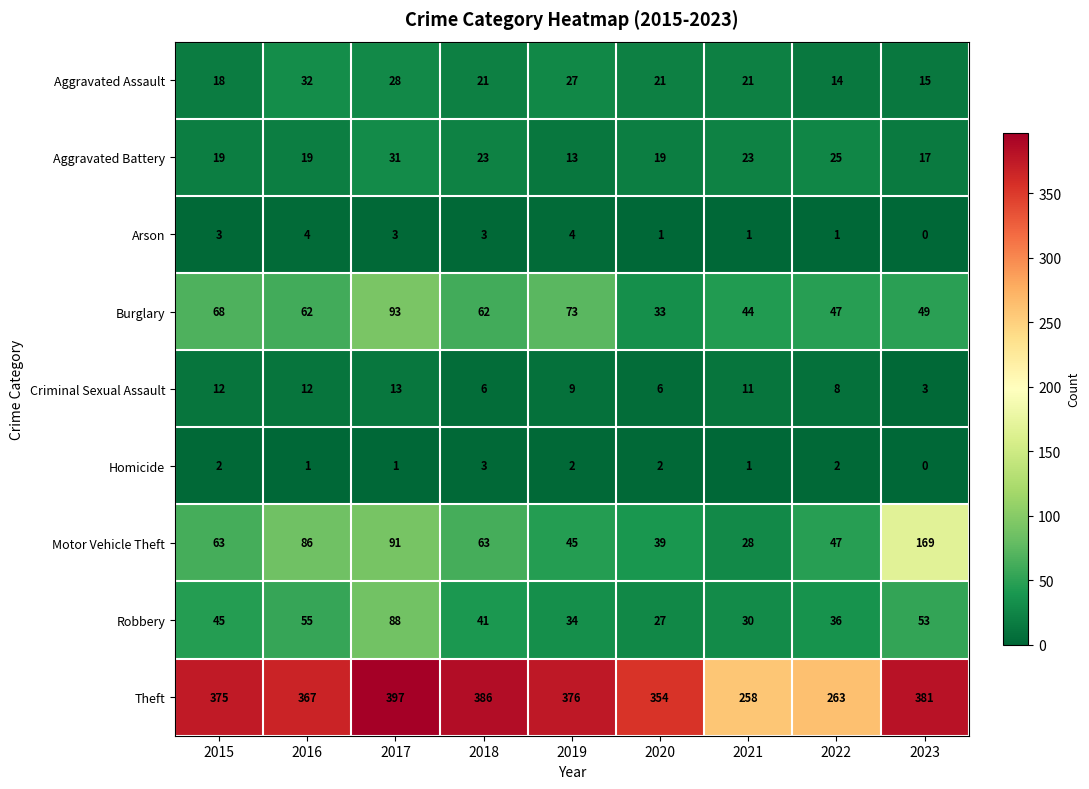

Where is Robbery nearest to the value 57?

2016